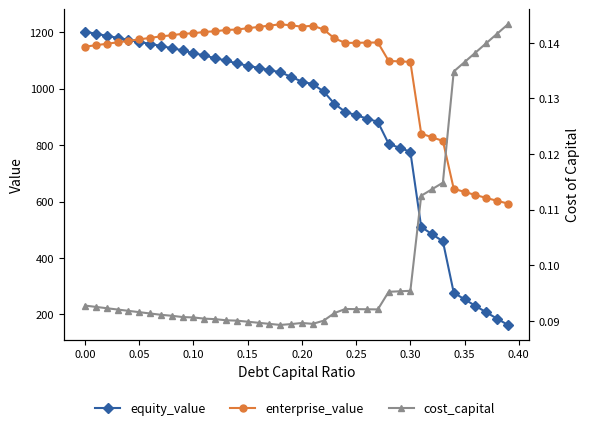

Does the chart have visible grid lines?

No